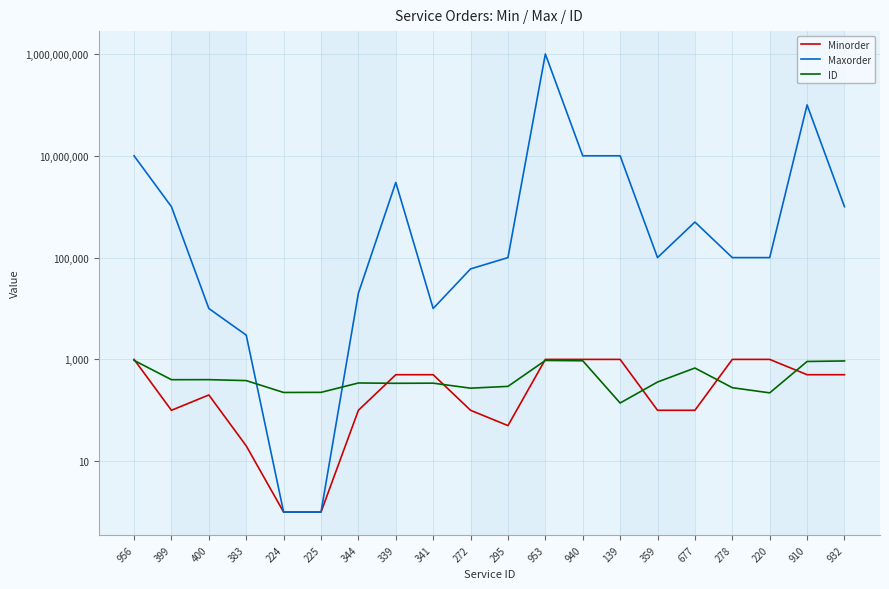

Reading left to right, list all the values displayed in this chart.

Minorder: 1000	100	200	20	1	1	100	500	500	100	50	1000	1000	1000	100	100	1000	1000	500	500
Maxorder: 10000000	1000000	10000	3000	1	1	20000	3000000	10000	60000	100000	1000000000	10000000	10000000	100000	500000	100000	100000	100000000	1000000
ID: 956	399	400	383	224	225	344	339	341	272	295	953	940	139	359	677	278	220	910	932